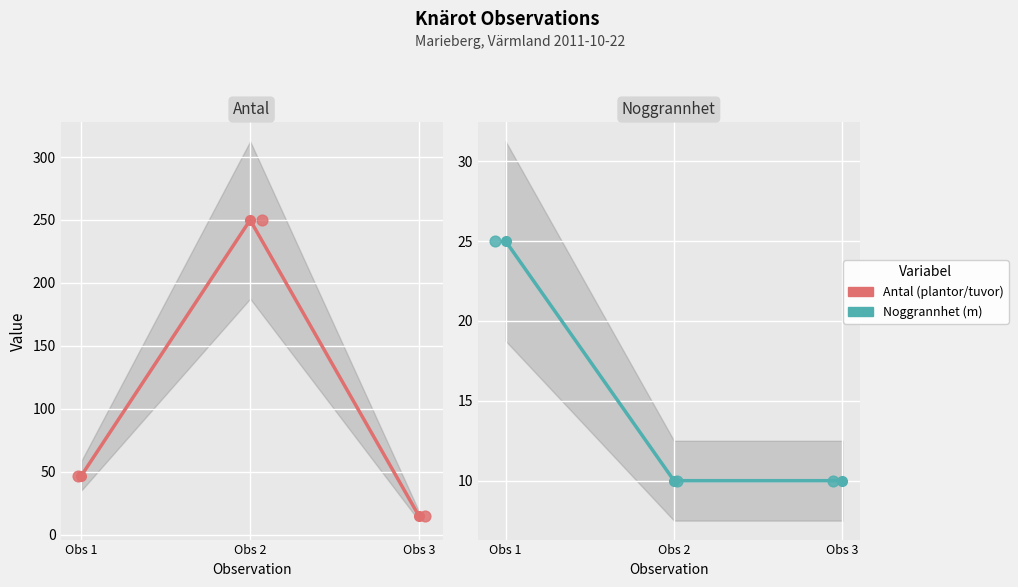

Which series has the largest Y range (max minus min)?

Antal (plantor/tuvor)